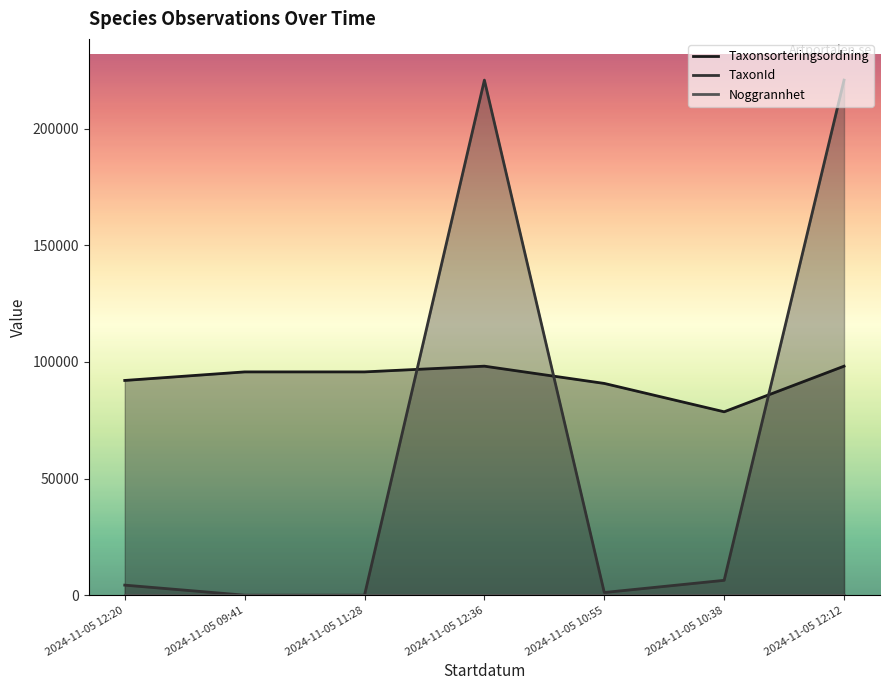

At which category is the sum across all series the highest?

2024-11-05 12:36